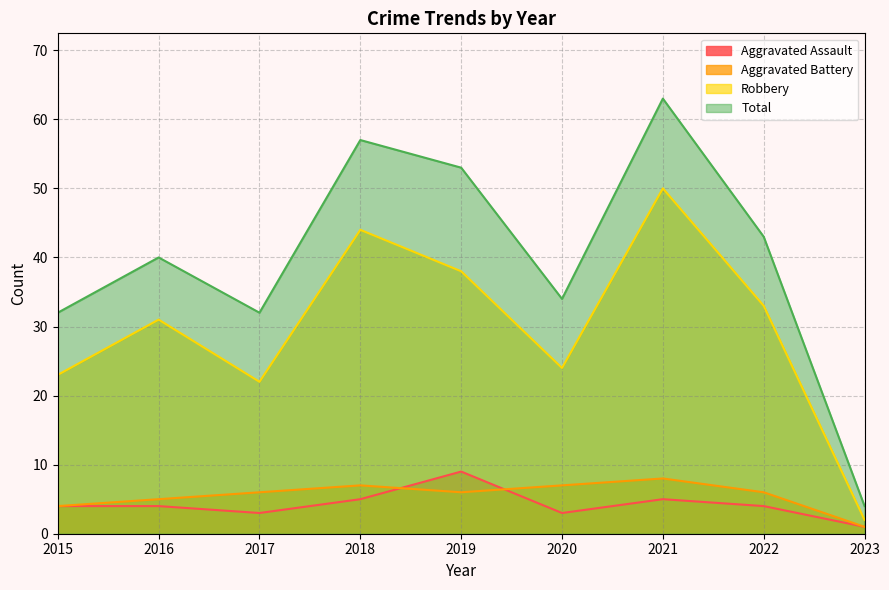

True or false: Aggravated Assault and Total intersect in this chart.

False